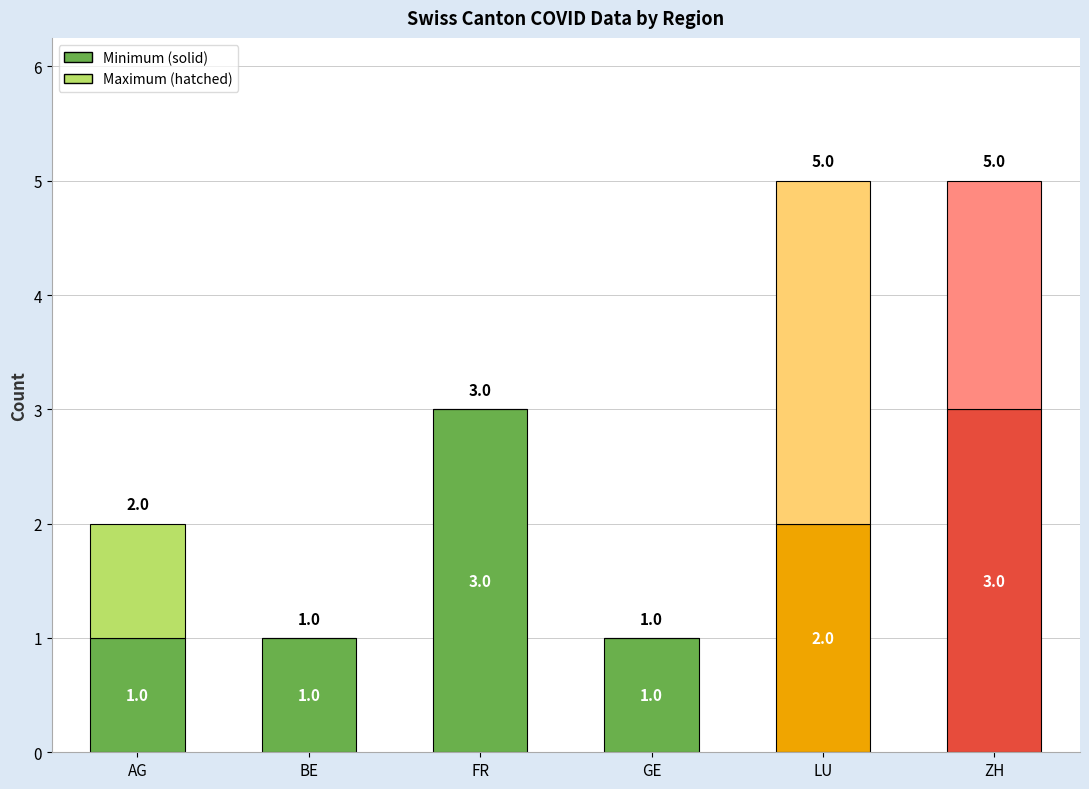

What is the total value across all series at LU?

5